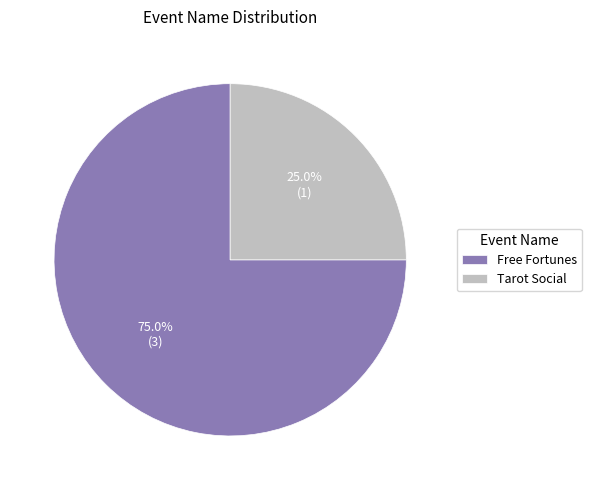

Which has a higher value, Tarot Social or Free Fortunes?

Free Fortunes